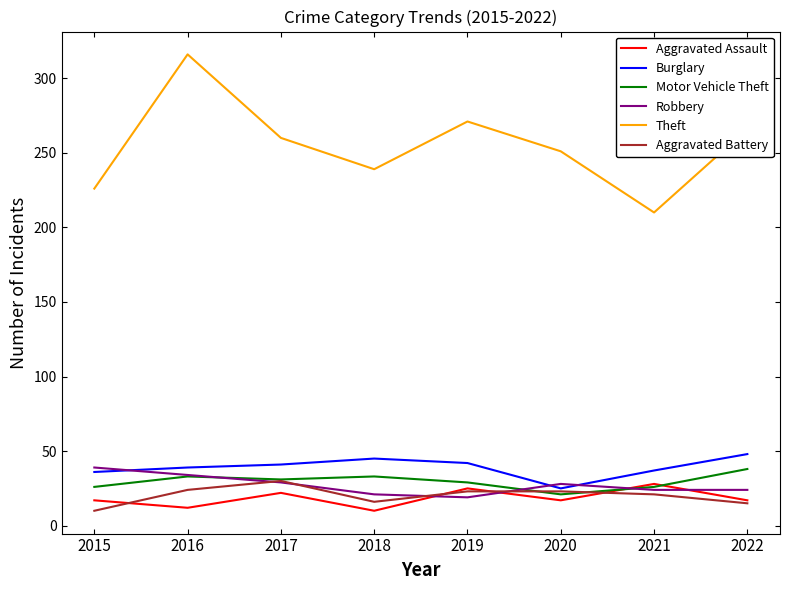

Read the Motor Vehicle Theft value at 2017.

31